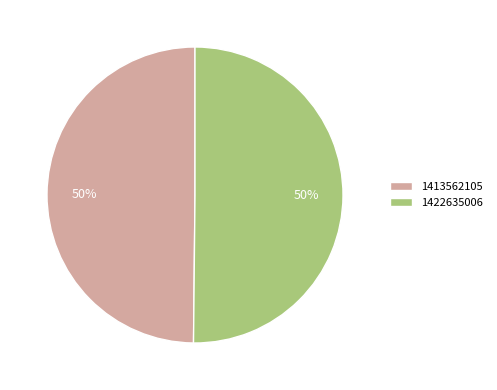

What percentage is the 1422635006 slice, to the nearest percent?

50%